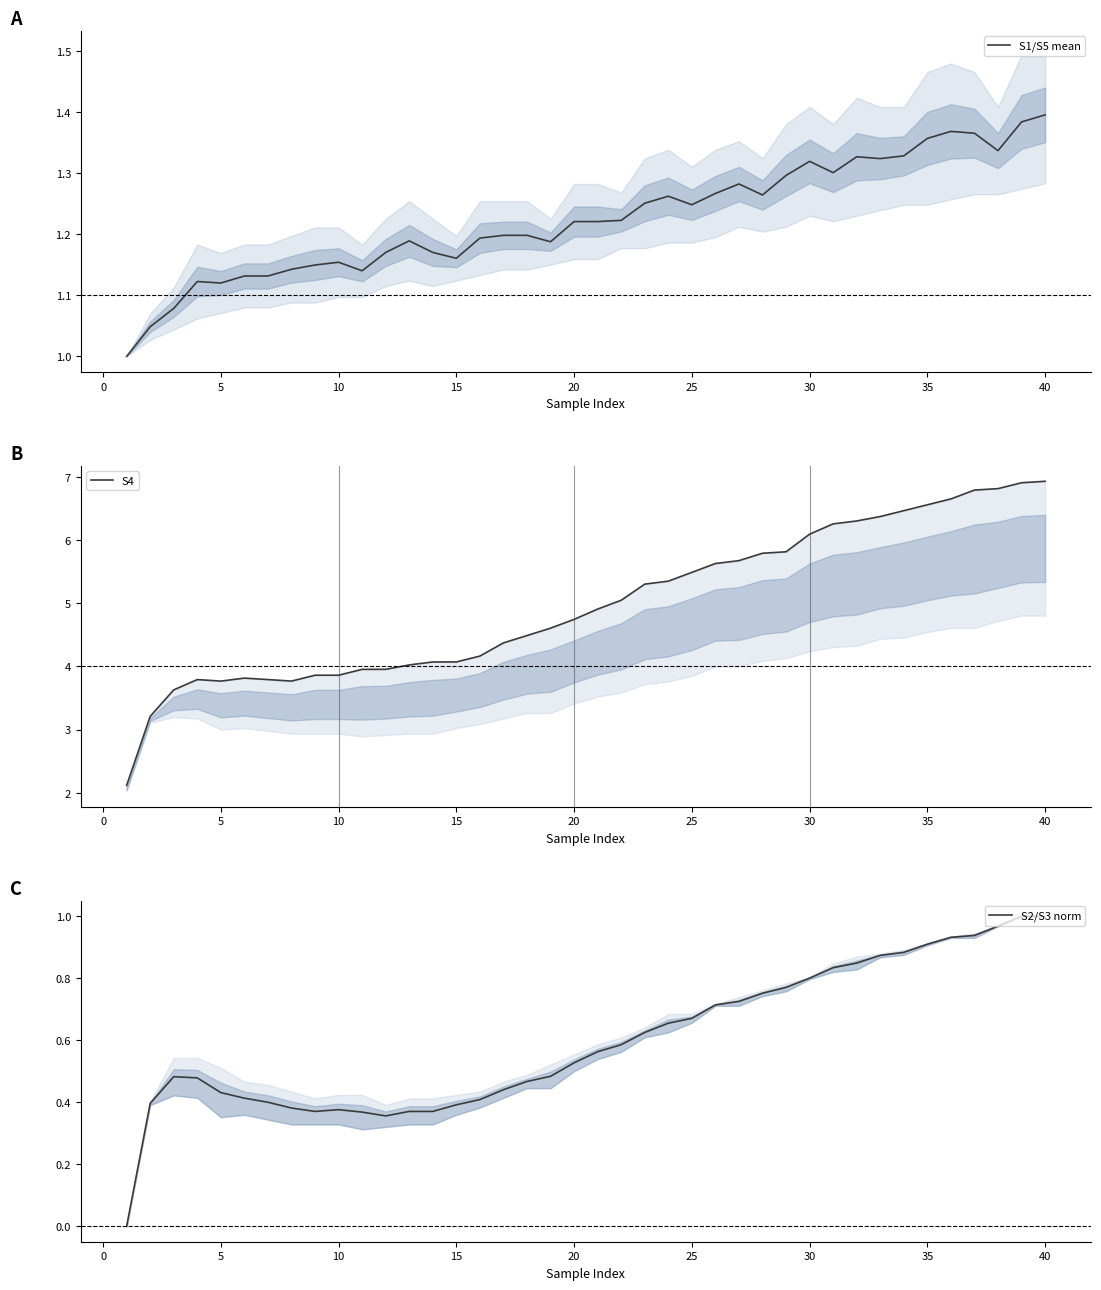

How many lines are shown in the chart?

3